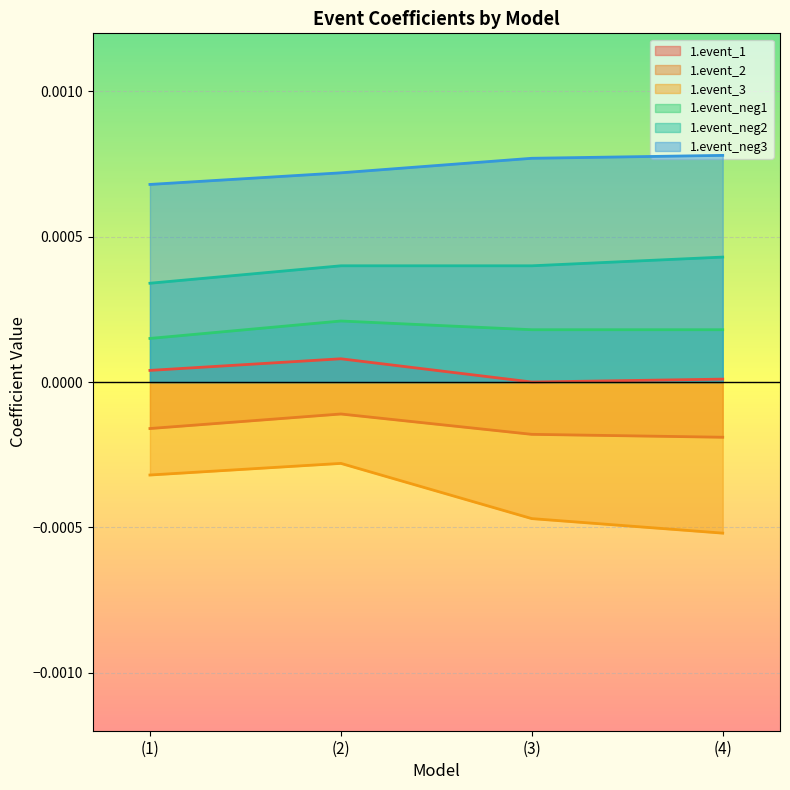

At (2), list the series in order from largest to smallest.

1.event_neg3, 1.event_neg2, 1.event_neg1, 1.event_1, 1.event_2, 1.event_3